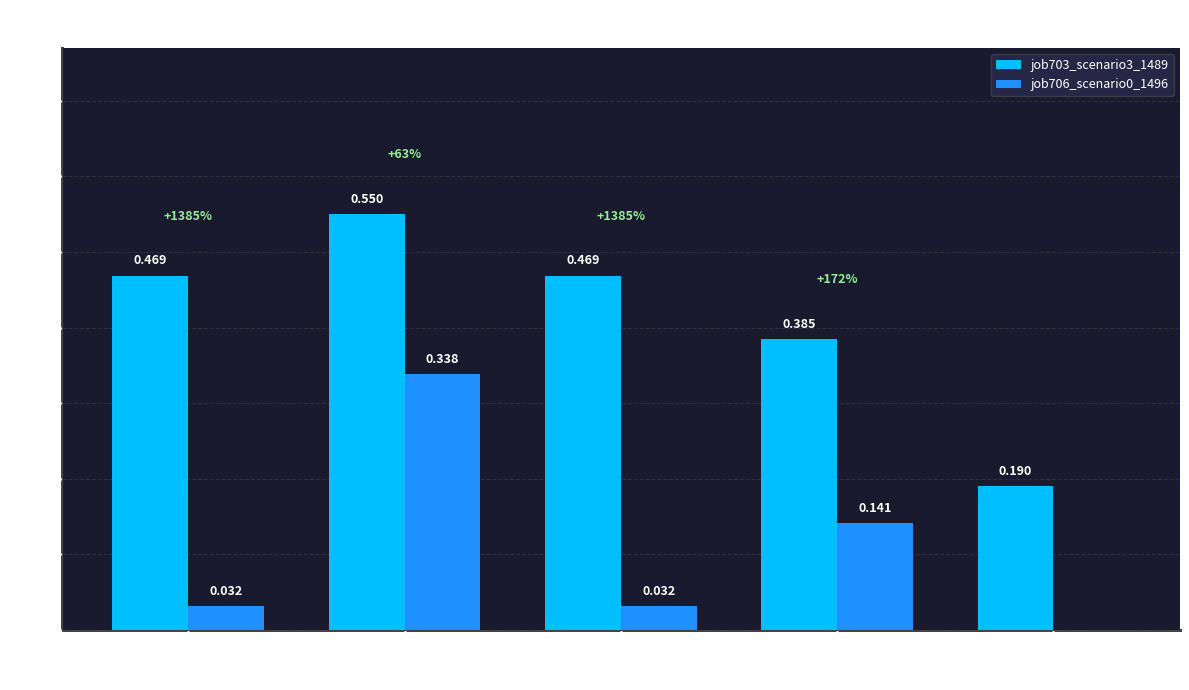

The value of job703_scenario3_1489 at in27 is 0.2. True or false?

False